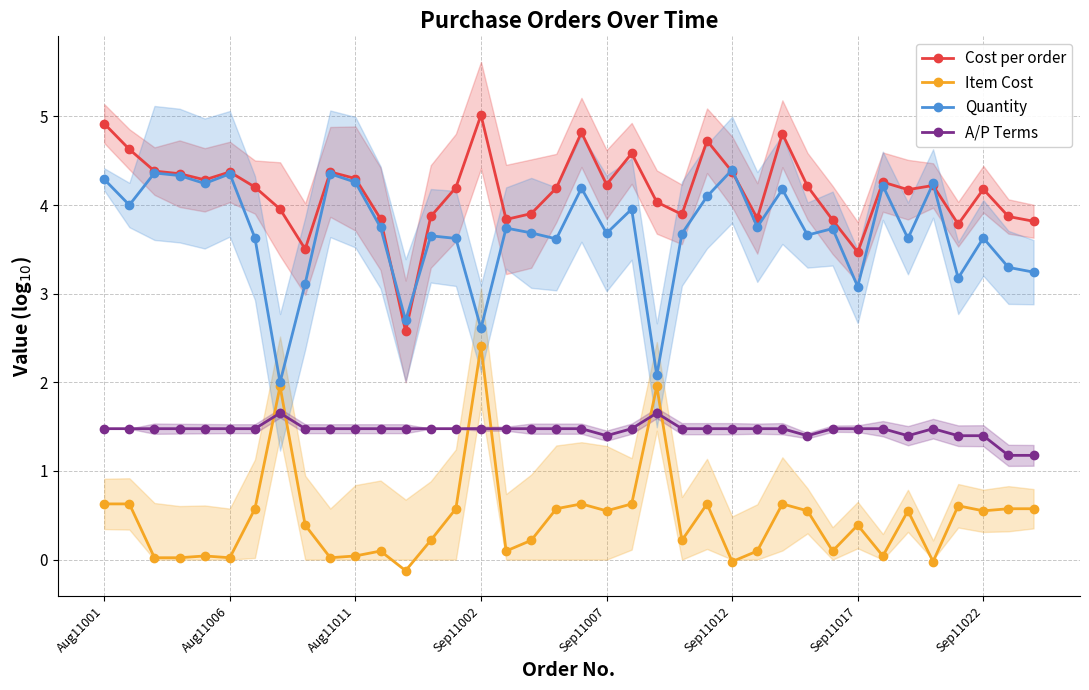

Where does the Quantity series first go above 3?

Aug11001